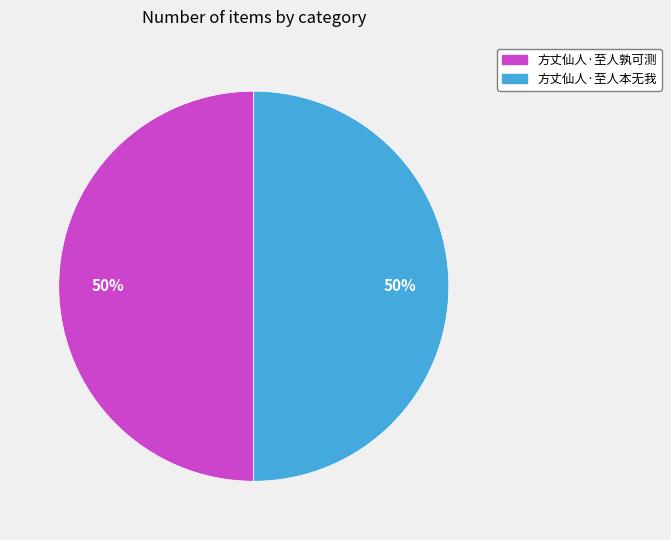

To the nearest percent, what percentage of the pie is 方丈仙人·至人孰可测?

50%